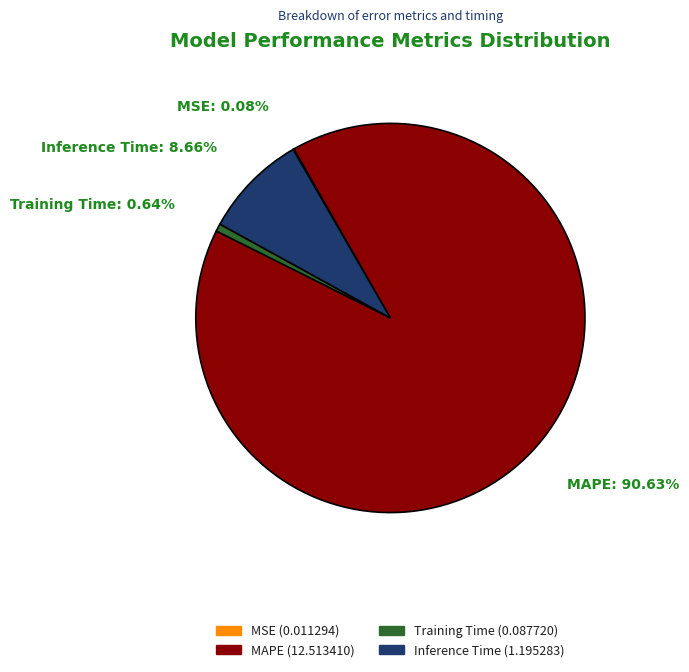

Which category has the biggest portion of the pie?

MAPE